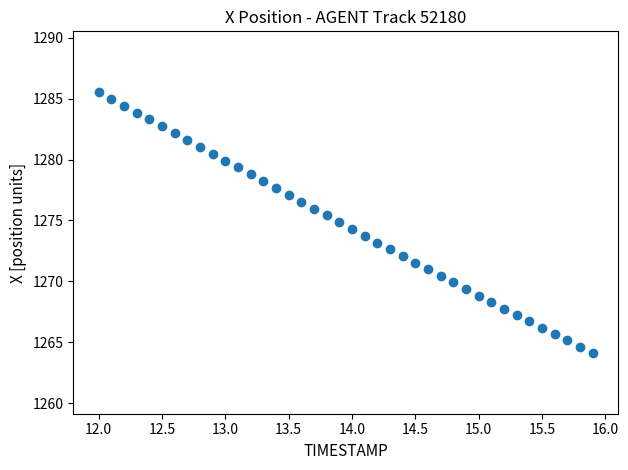

What is the range of Y values (max minus min)?

21.4